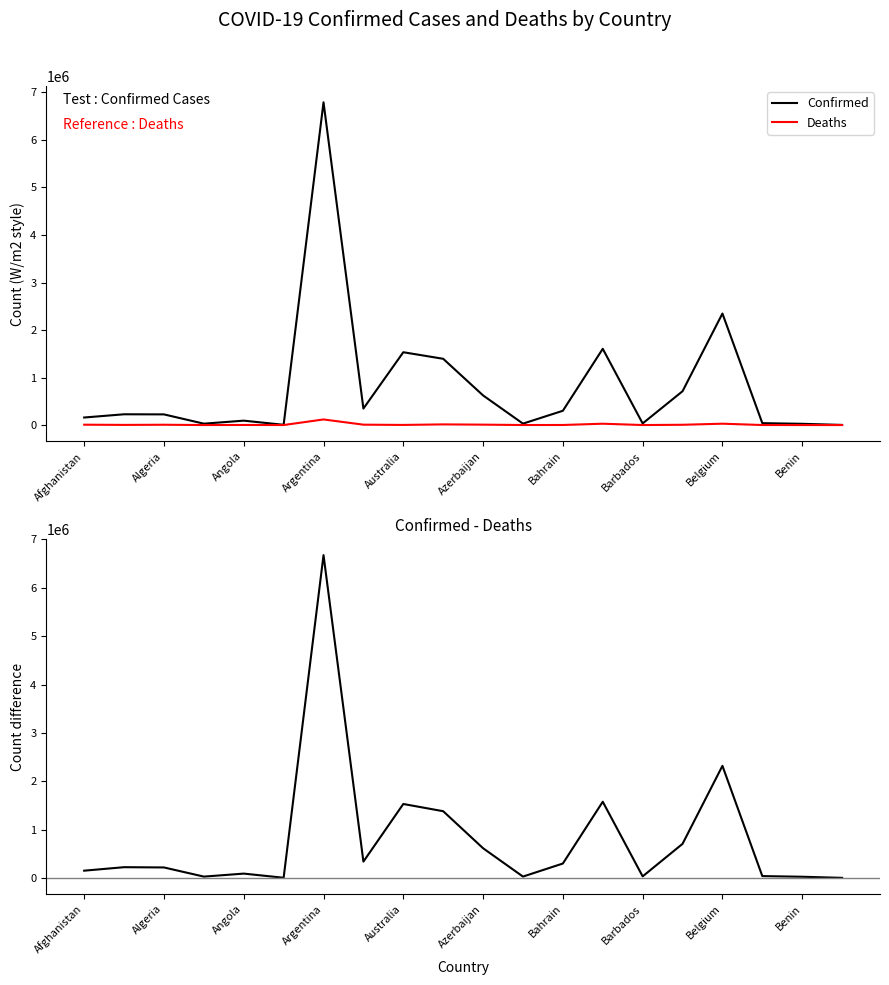

Which category has the highest value in the Confirmed series?

Argentina